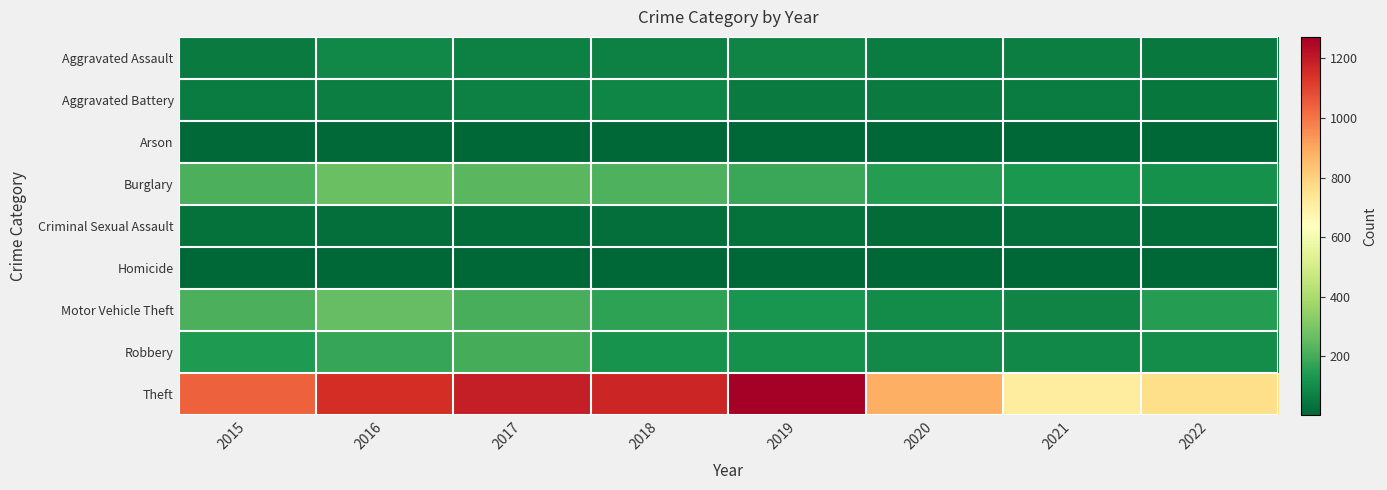

Count the number of data series in this chart.

9